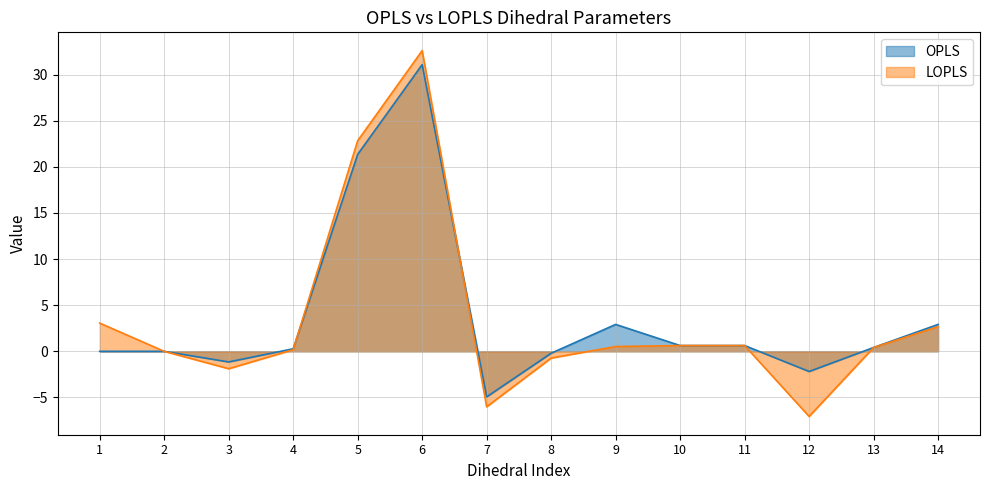

Rank the series by their average value, from lowest to highest.

LOPLS, OPLS